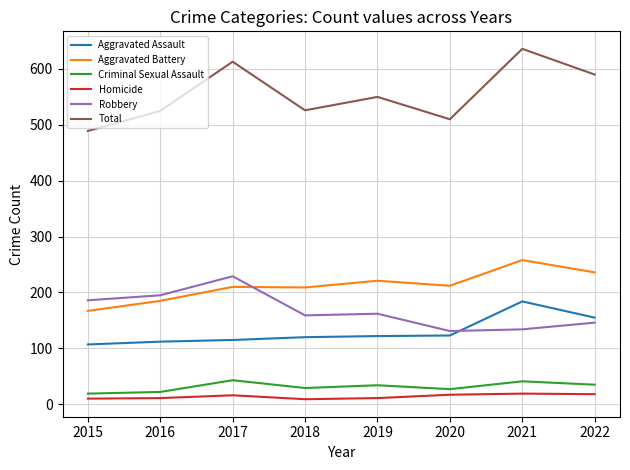

Which series has the widest spread of values?

Total